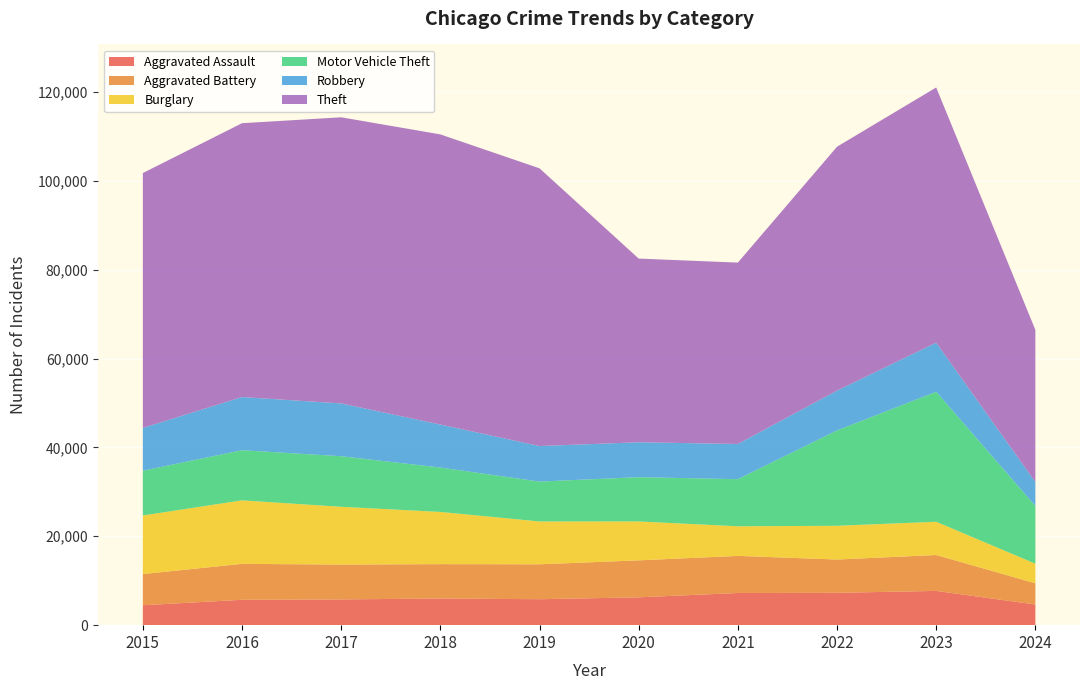

Reading left to right, extract all data points from this chart.

Aggravated Assault: 4480	5713	5793	6001	5841	6265	7242	7280	7710	4648
Aggravated Battery: 7019	8086	7845	7735	7858	8320	8347	7491	8080	4775
Burglary: 13184	14289	13001	11747	9638	8758	6662	7593	7482	4410
Motor Vehicle Theft: 10068	11285	11380	9985	8977	9959	10603	21461	29245	12997
Robbery: 9638	11960	11880	9681	7995	7855	7920	8963	11054	5377
Theft: 57351	61623	64386	65289	62495	41336	40813	54879	57429	34231